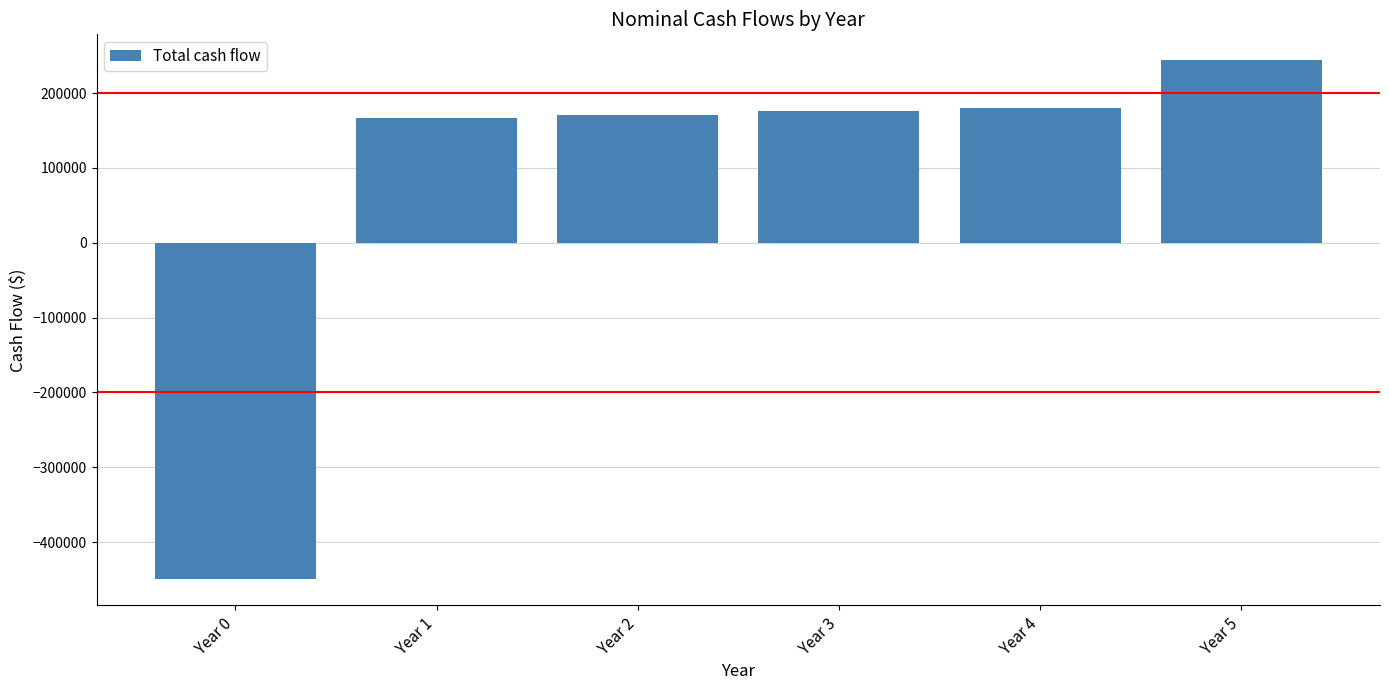

How many values are below 175834?

3